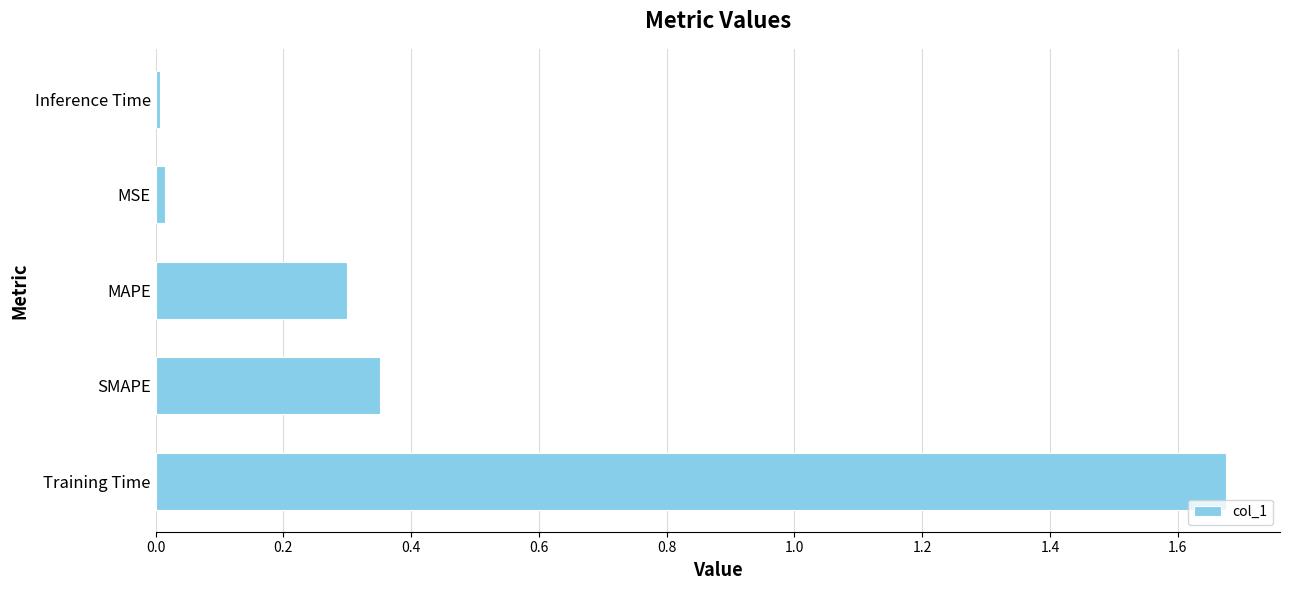

What is the difference between the second highest and second lowest values?

0.3